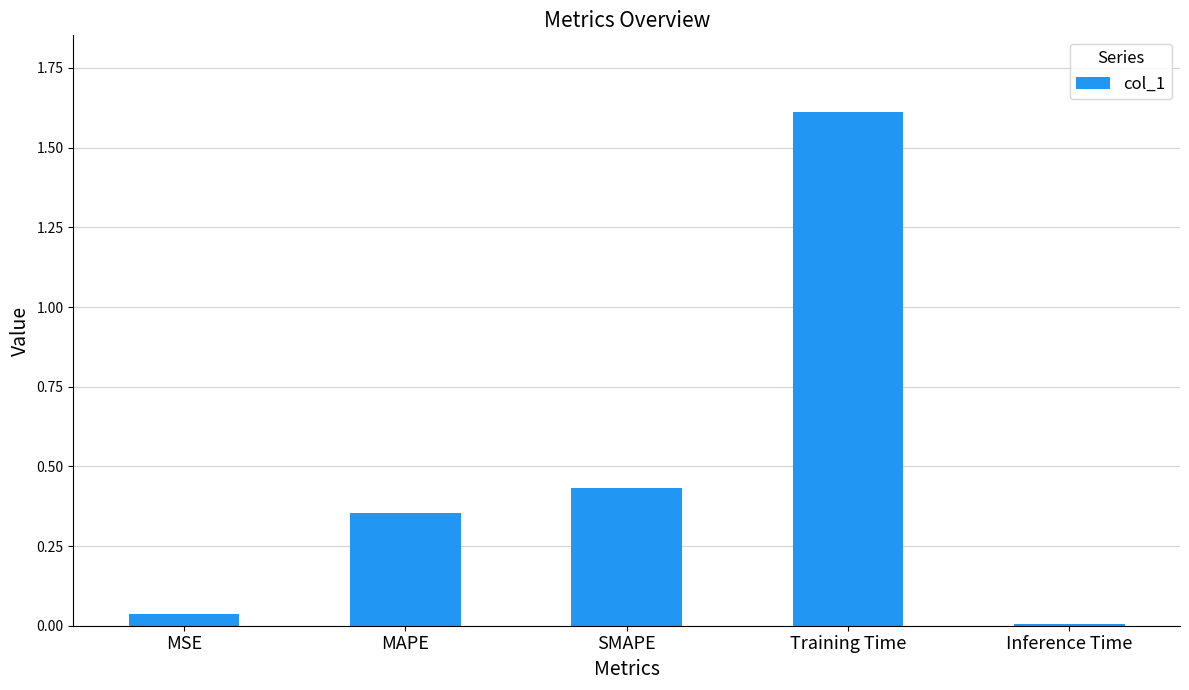

The chart shows a value of 0.1 at MSE. True or false?

False